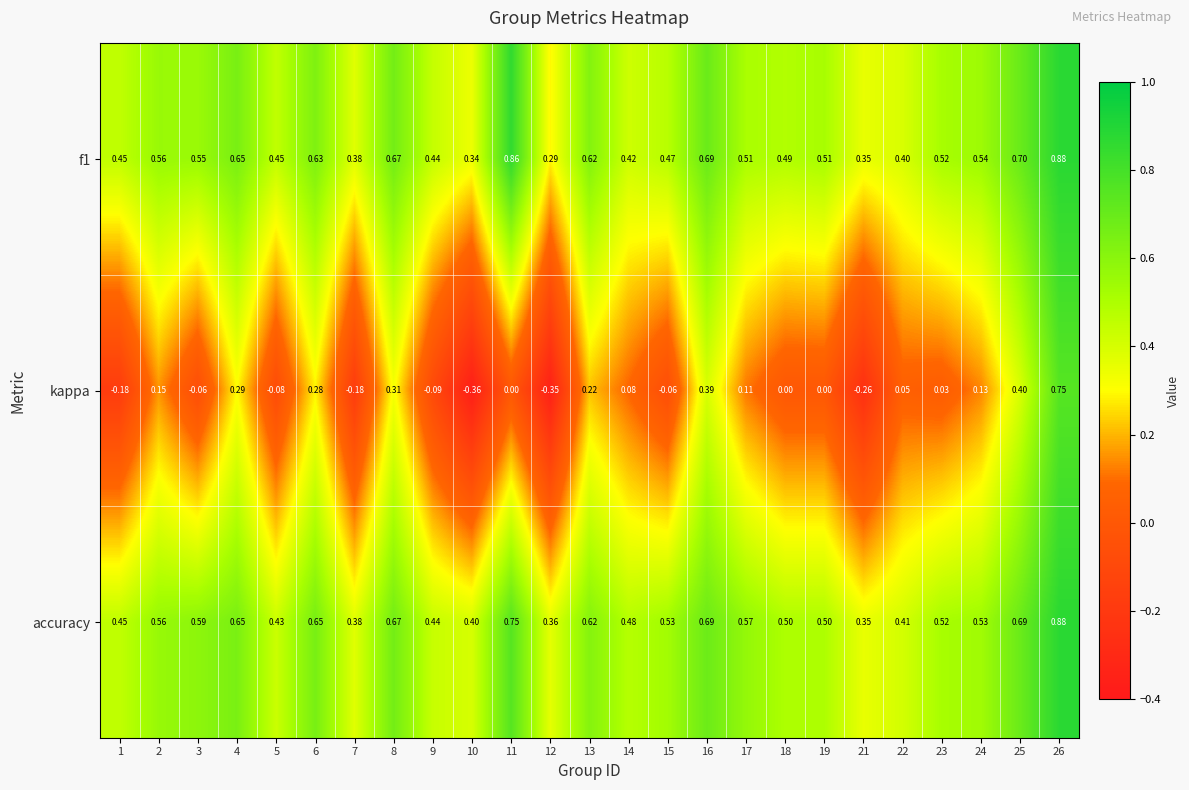

Between 16 and 17, which series saw the biggest shift?

kappa